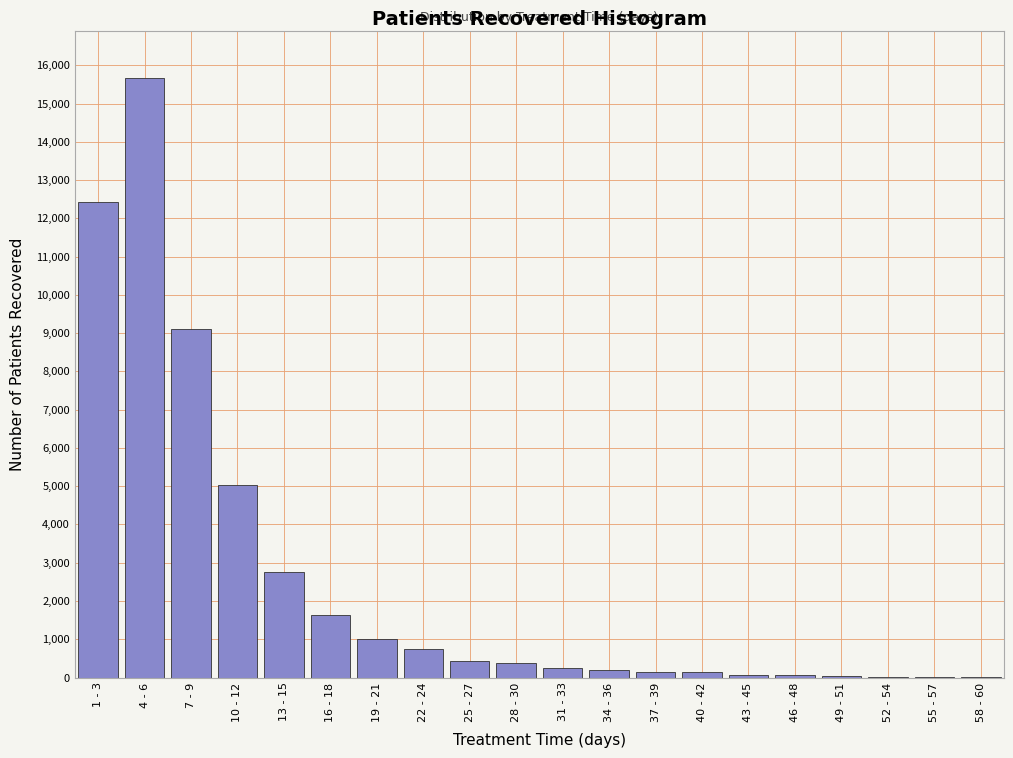

What is the greatest value displayed?

15655